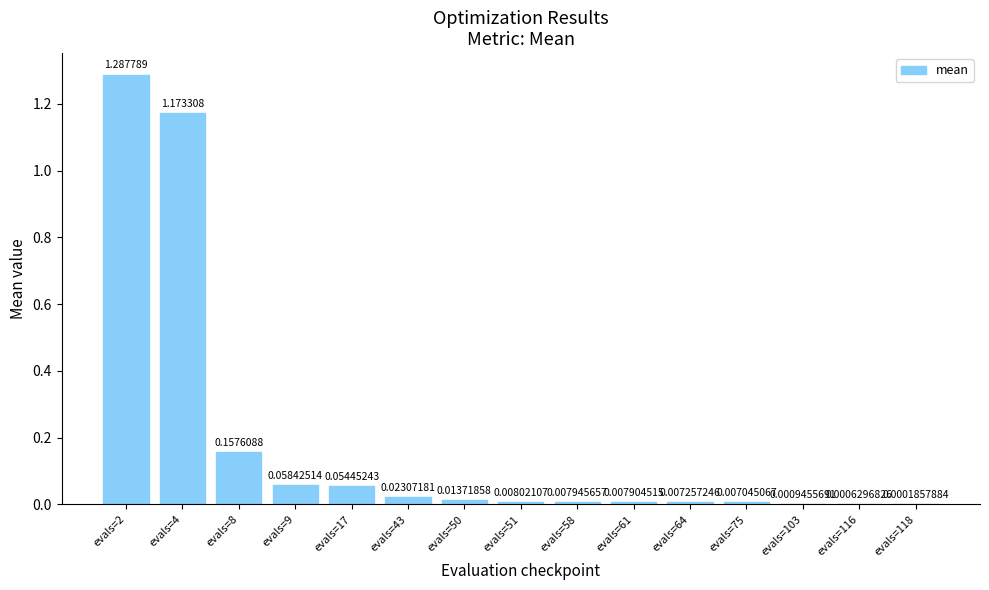

At which label is the value closest to 0?

evals=118